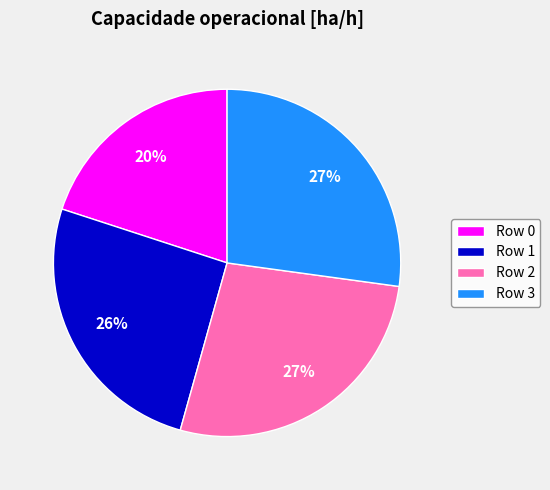

Is the sum of Row 2 and Row 0 greater than half?

No